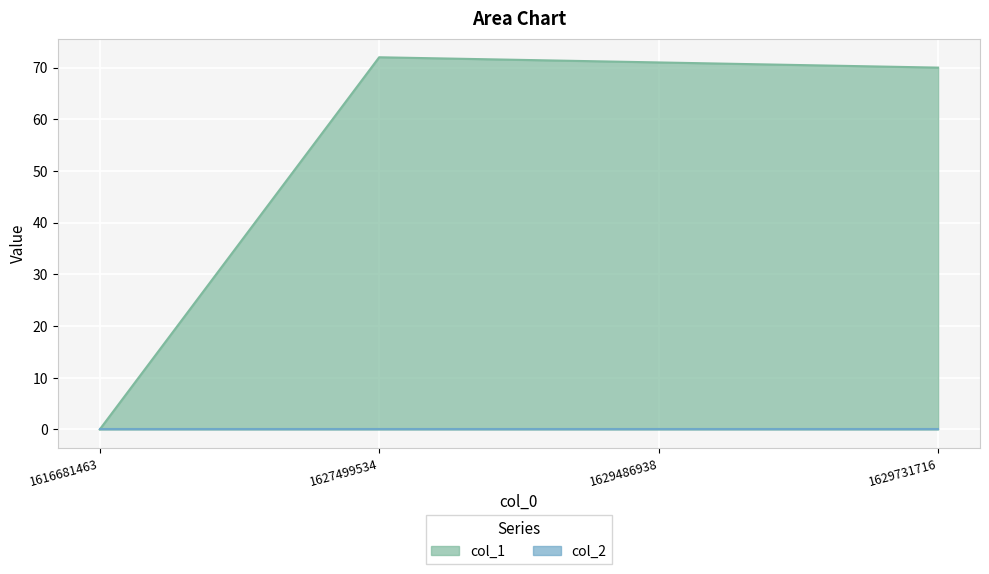

How many interior local peaks (higher than both neighbors) does the data have?

1